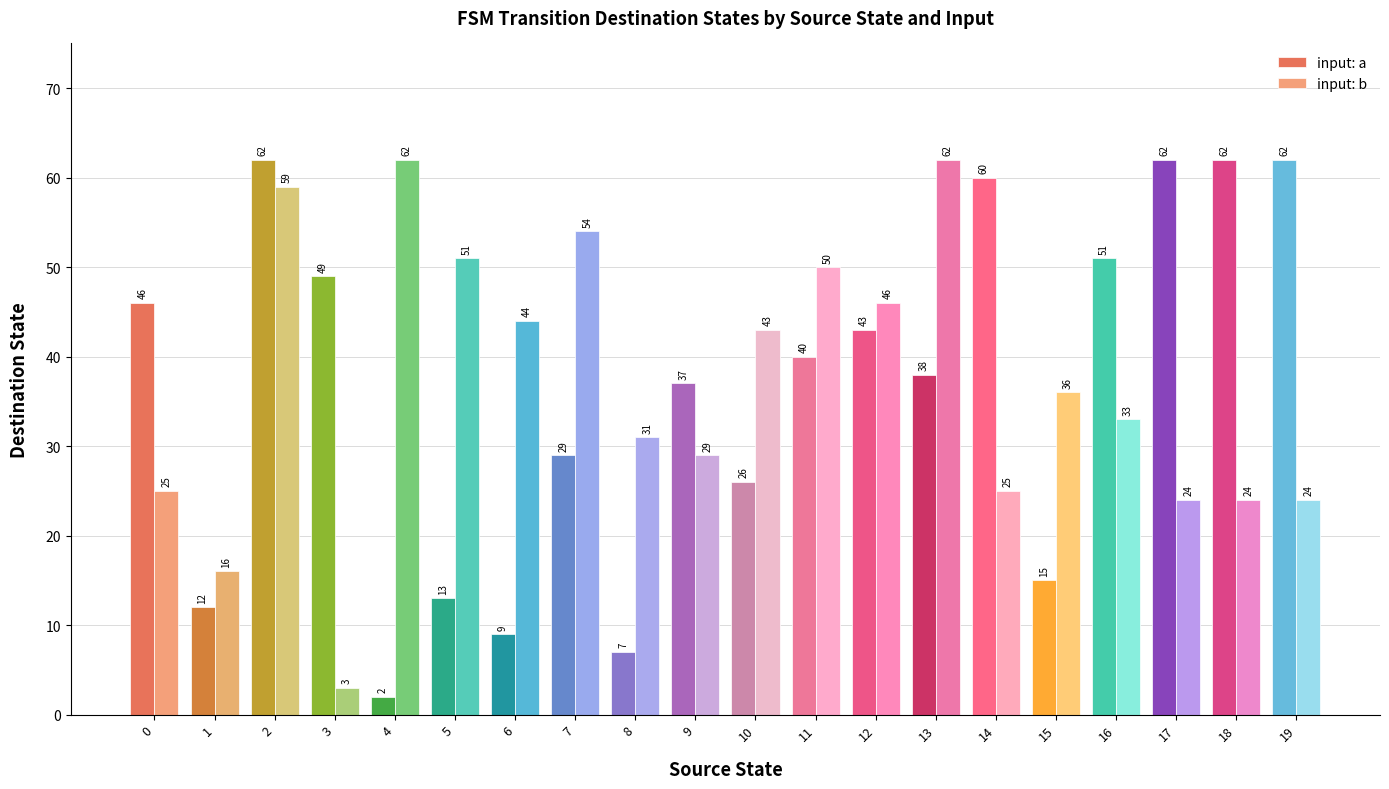

Reading left to right, what are all the values shown in this chart?

input: a: 0=46	1=12	2=62	3=49	4=2	5=13	6=9	7=29	8=7	9=37	10=26	11=40	12=43	13=38	14=60	15=15	16=51	17=62	18=62	19=62
input: b: 0=25	1=16	2=59	3=3	4=62	5=51	6=44	7=54	8=31	9=29	10=43	11=50	12=46	13=62	14=25	15=36	16=33	17=24	18=24	19=24